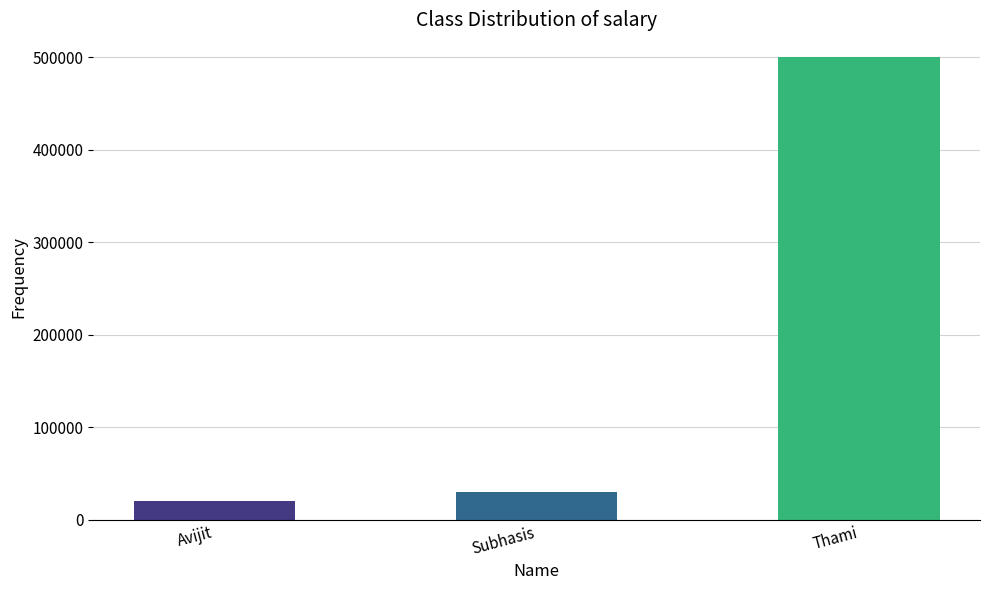

What is the ratio of the value at Avijit to the value at Subhasis?

0.7